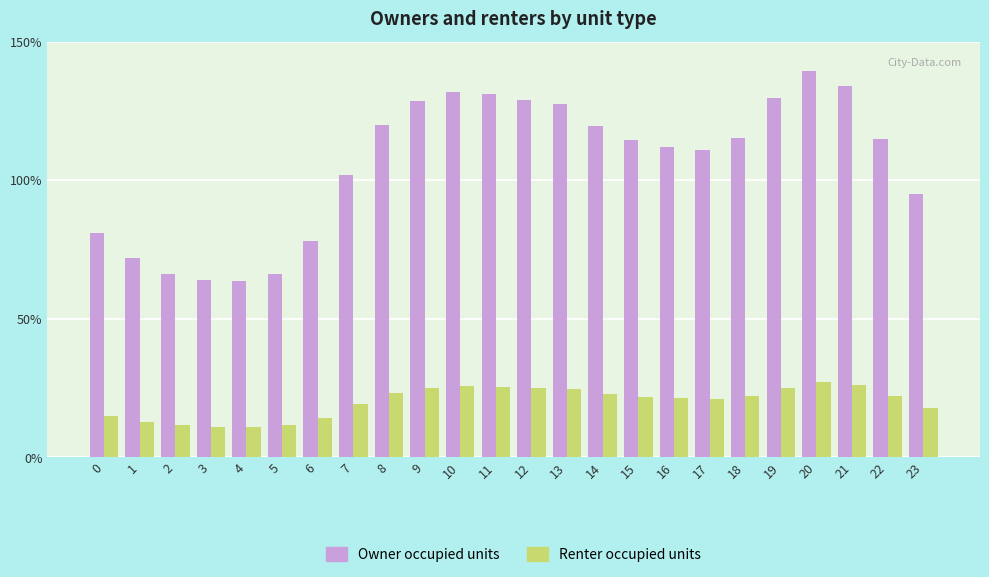

Reading left to right, list all the values displayed in this chart.

Owner occupied units: 0.8	0.7	0.7	0.6	0.6	0.7	0.8	1.0	1.2	1.3	1.3	1.3	1.3	1.3	1.2	1.1	1.1	1.1	1.2	1.3	1.4	1.3	1.1	1.0
Renter occupied units: 0.1	0.1	0.1	0.1	0.1	0.1	0.1	0.2	0.2	0.2	0.3	0.3	0.2	0.2	0.2	0.2	0.2	0.2	0.2	0.3	0.3	0.3	0.2	0.2